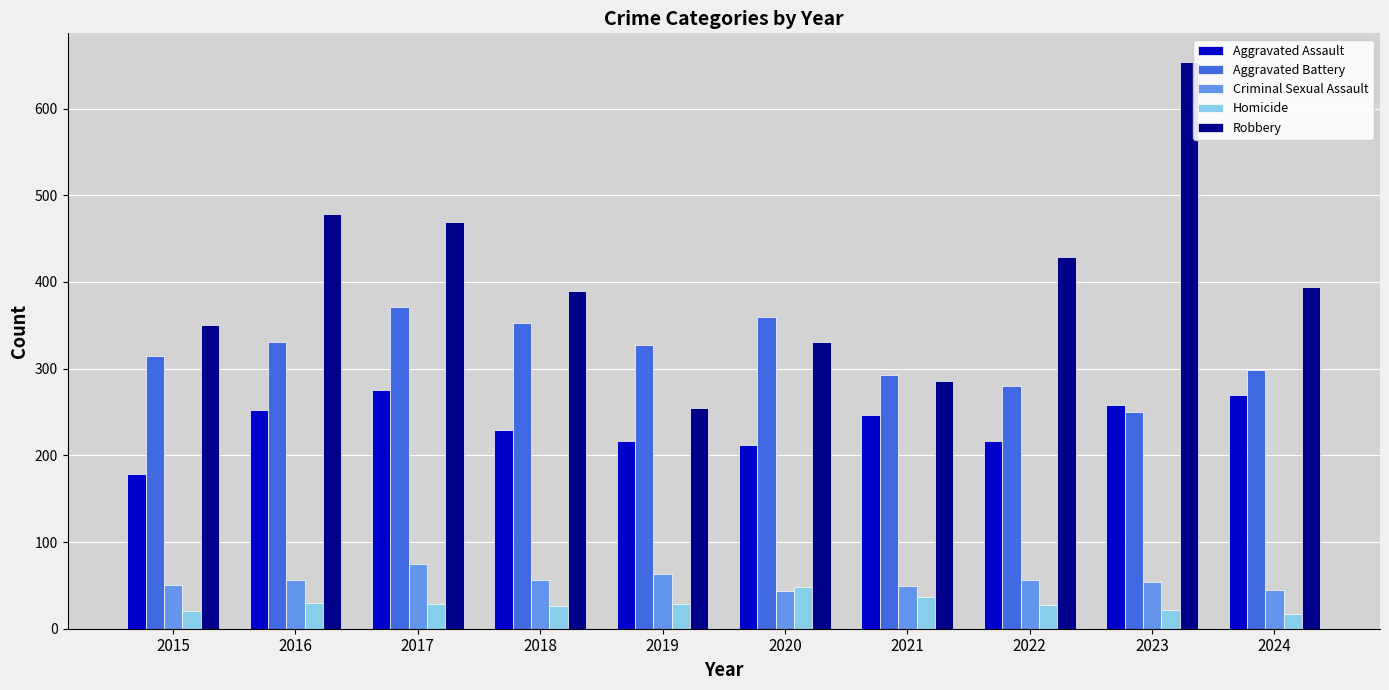

At which category does the chart reach its peak across all series?

2023